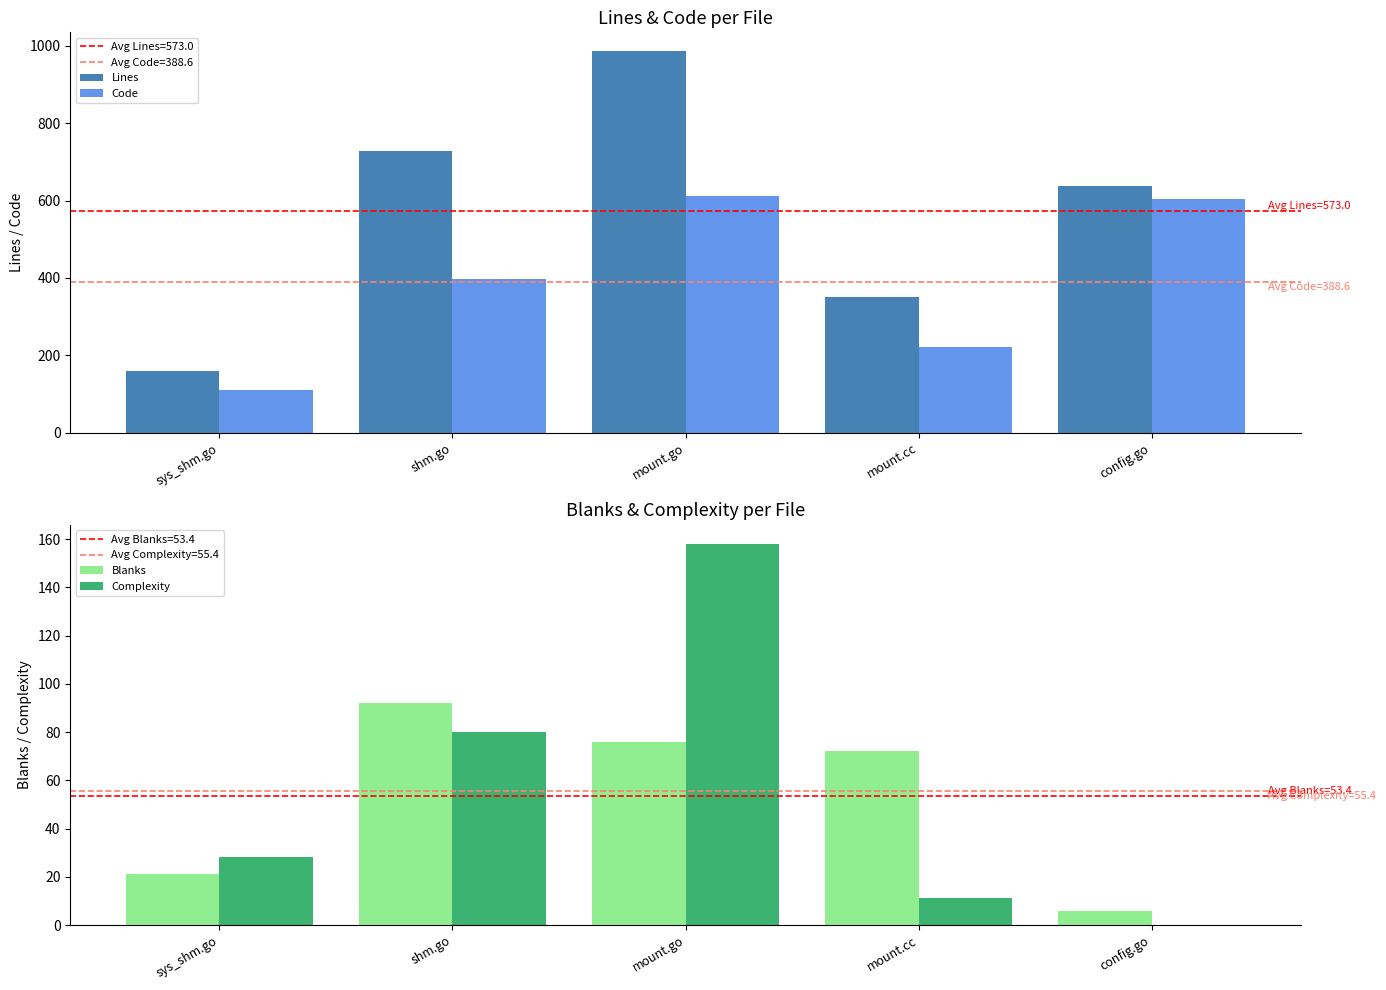

What position from the left is mount.go?

3